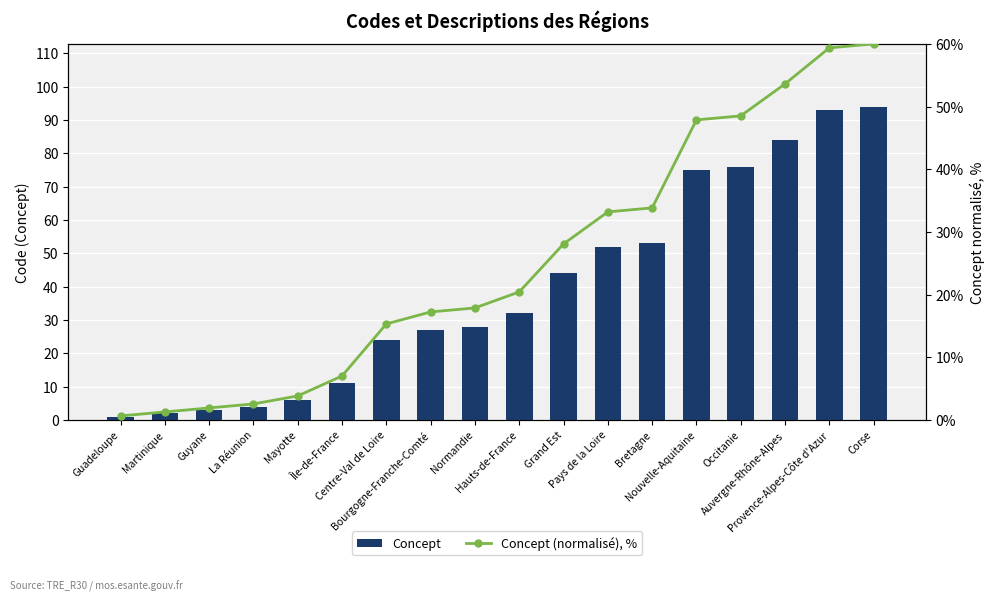

What position from the right is Centre-Val de Loire?

12